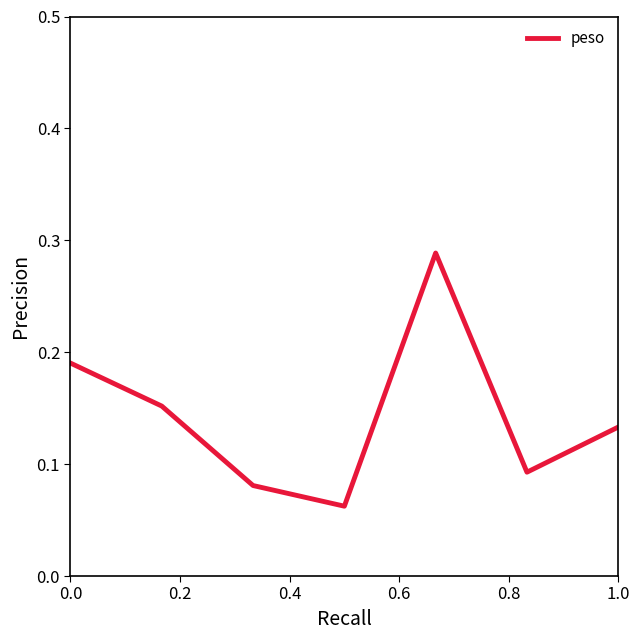

What is the sum of all values?

1.0